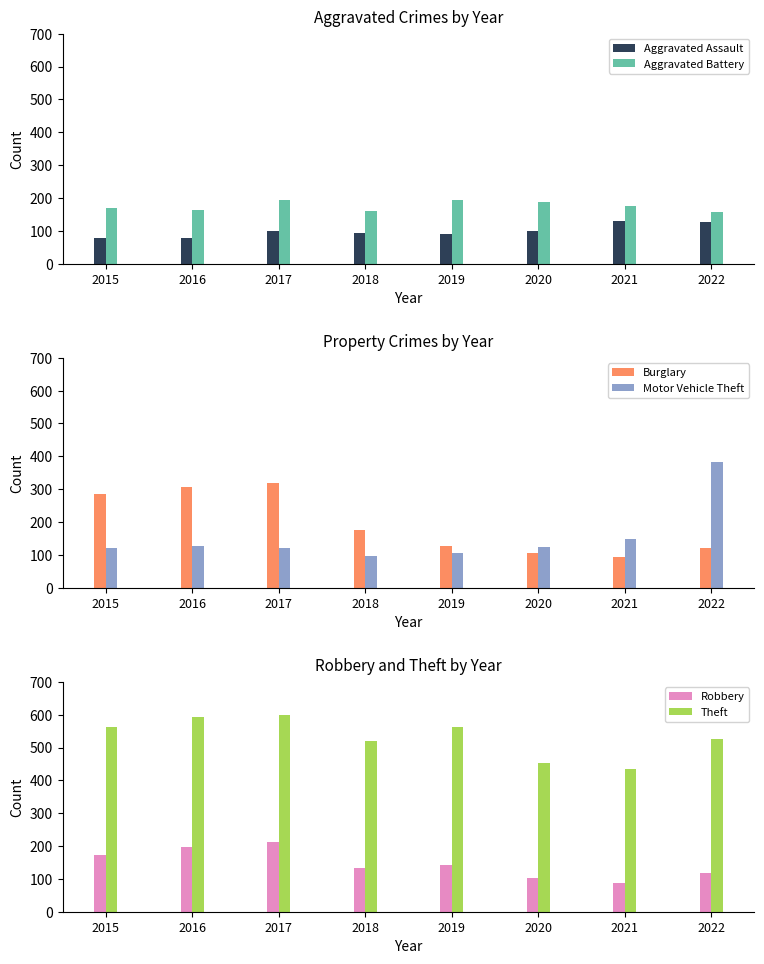

Reading left to right, transcribe all the data shown in this chart.

Aggravated Assault: 2015=79	2016=79	2017=99	2018=93	2019=91	2020=99	2021=131	2022=128
Aggravated Battery: 2015=169	2016=164	2017=194	2018=160	2019=193	2020=186	2021=175	2022=158
Burglary: 2015=286	2016=307	2017=318	2018=176	2019=127	2020=104	2021=92	2022=121
Motor Vehicle Theft: 2015=121	2016=128	2017=122	2018=96	2019=107	2020=123	2021=149	2022=384
Robbery: 2015=172	2016=196	2017=213	2018=132	2019=143	2020=102	2021=88	2022=118
Theft: 2015=561	2016=594	2017=599	2018=521	2019=563	2020=452	2021=435	2022=527